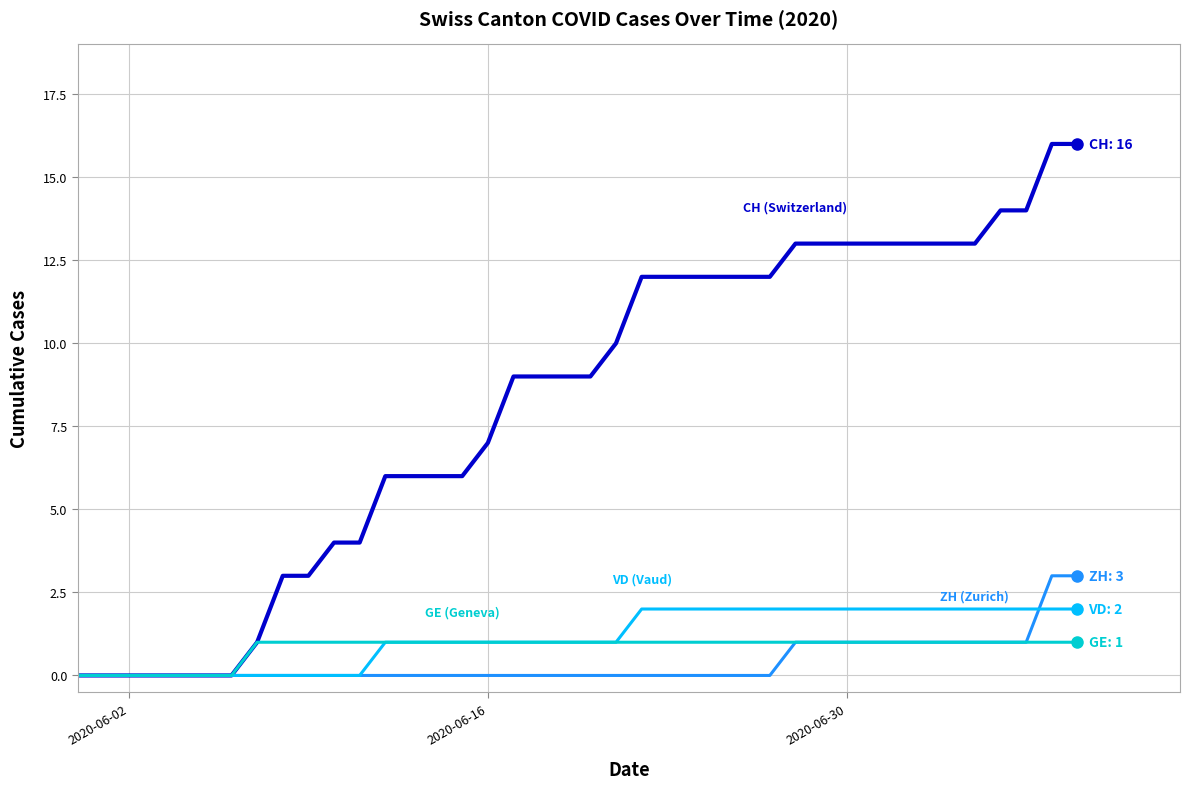

What is the greatest value displayed?

16